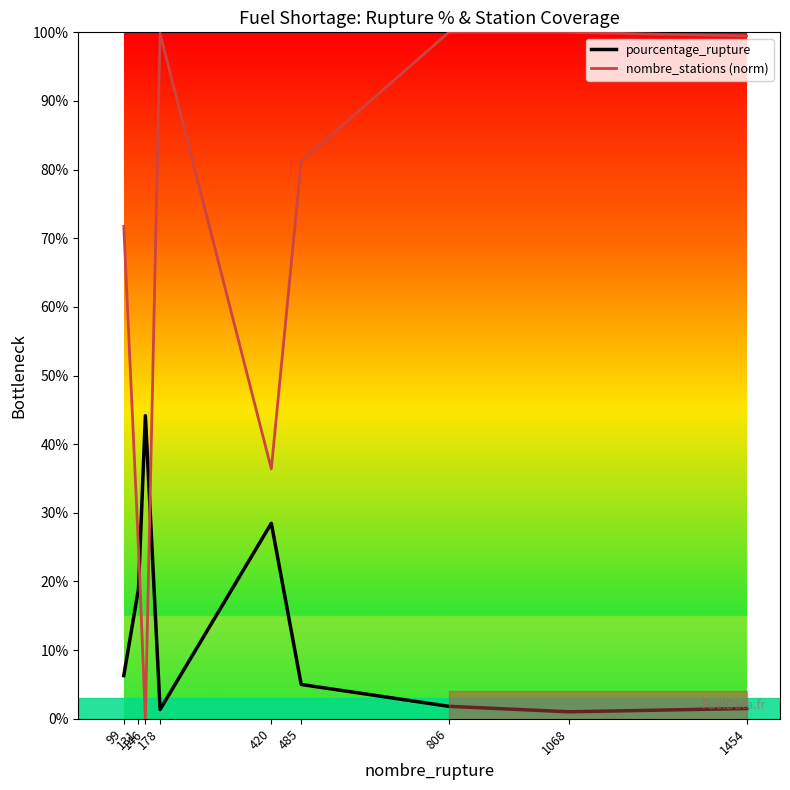

Where is pourcentage_rupture nearest to the value 22?

131